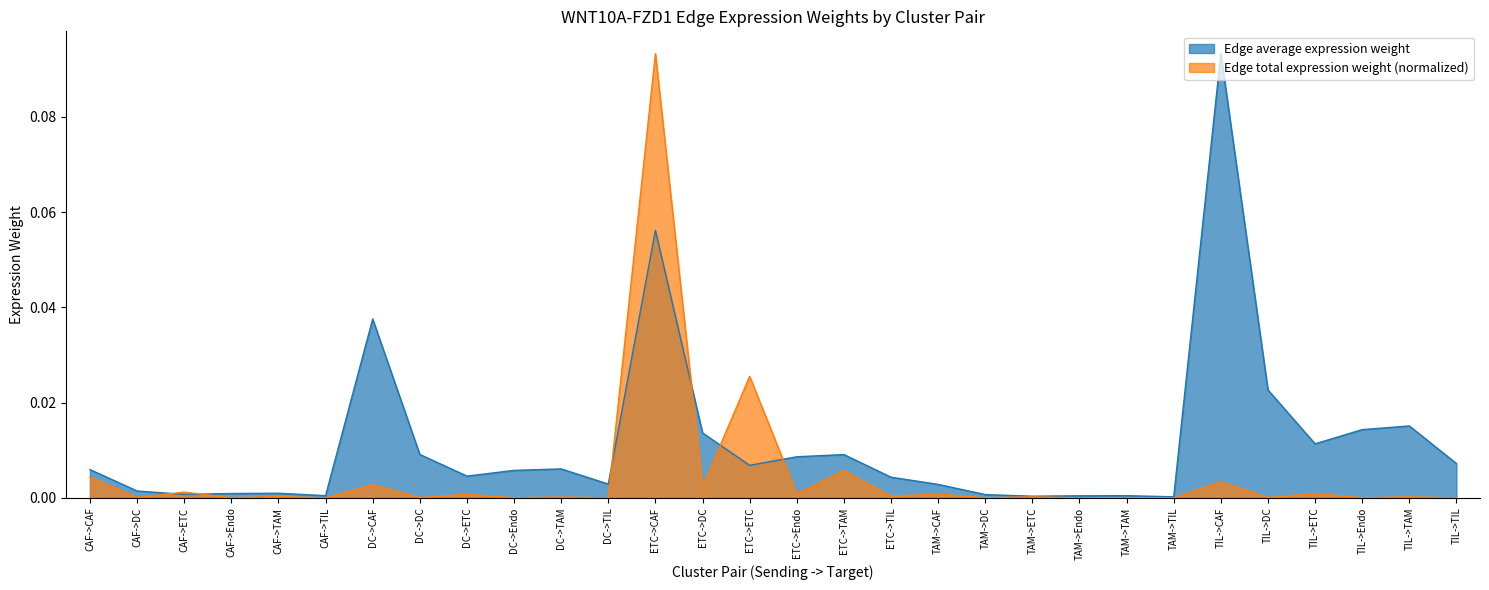

The Edge average expression weight series shows 0.0 at CAF->DC. True or false?

True